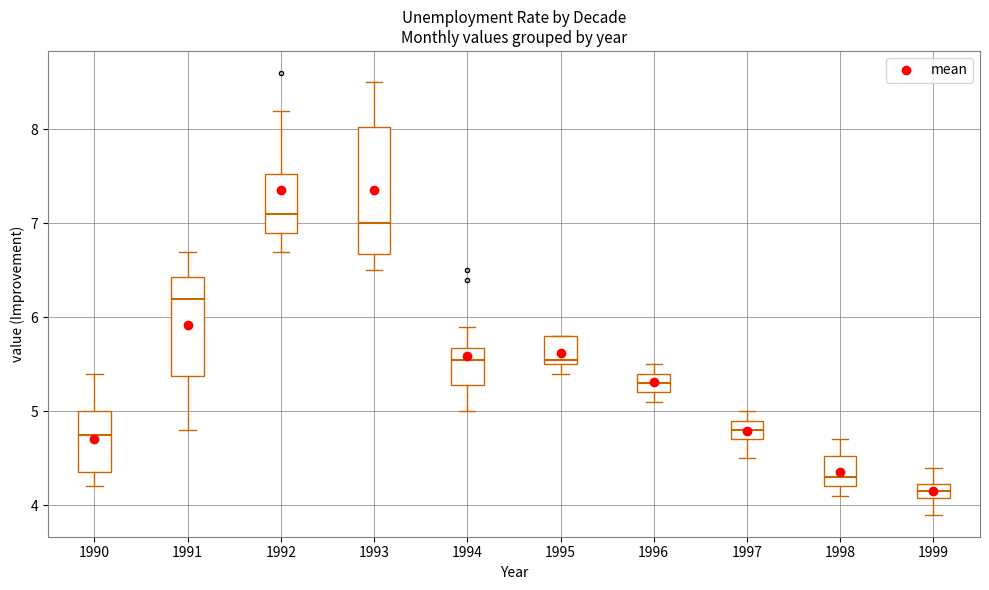

Comparing the boxes themselves (not the whiskers), which one is the tallest?

1993